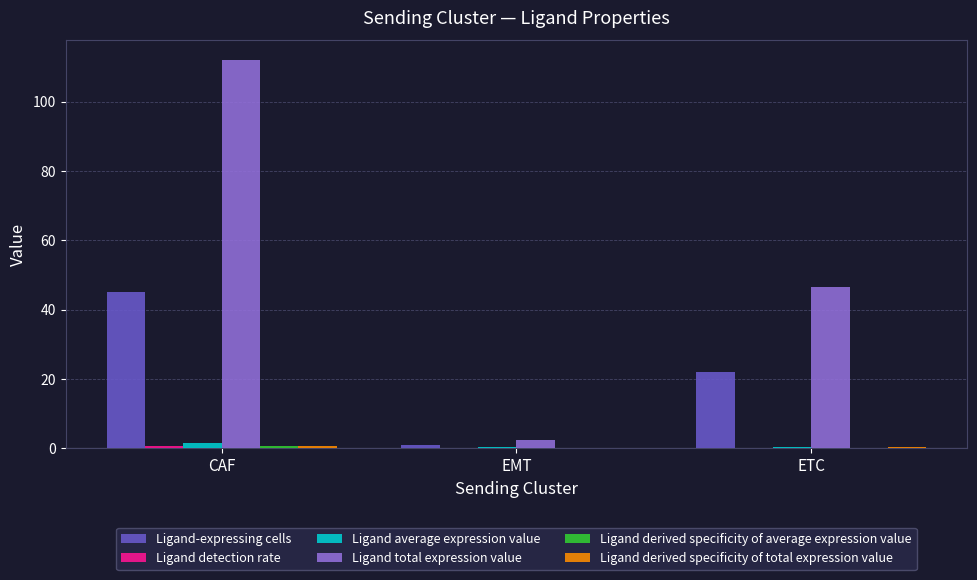

How many distinct data groups are displayed?

6